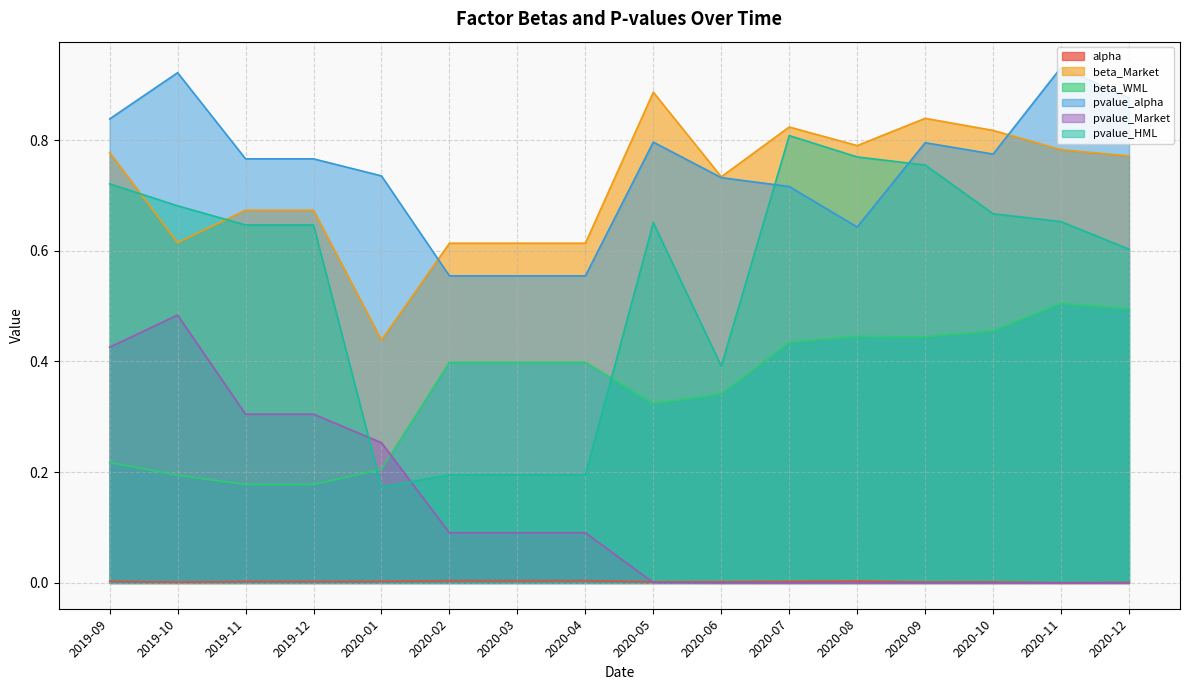

Between 2020-02 and 2020-06, which series saw the biggest shift?

pvalue_HML